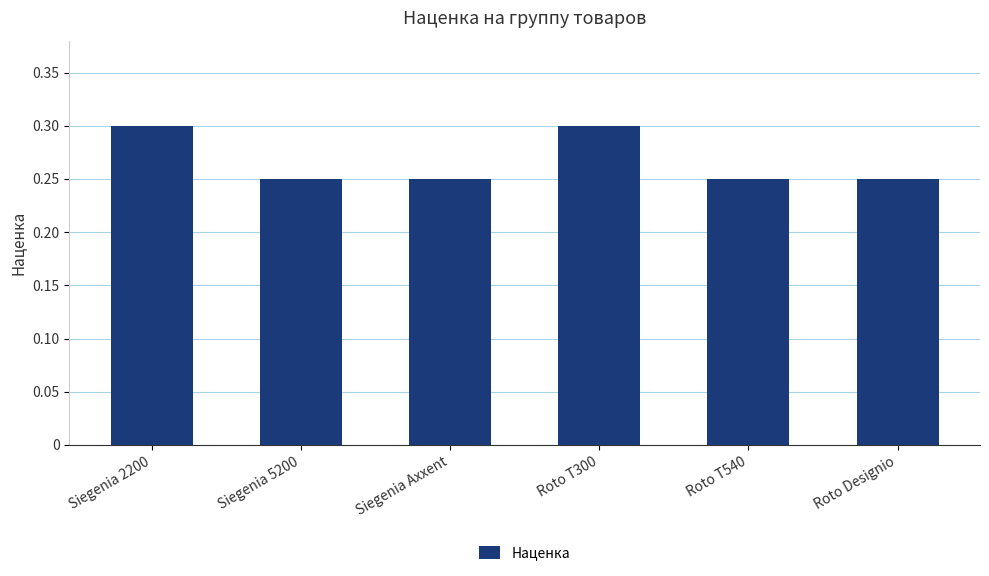

What is the maximum value shown in the chart?

0.3